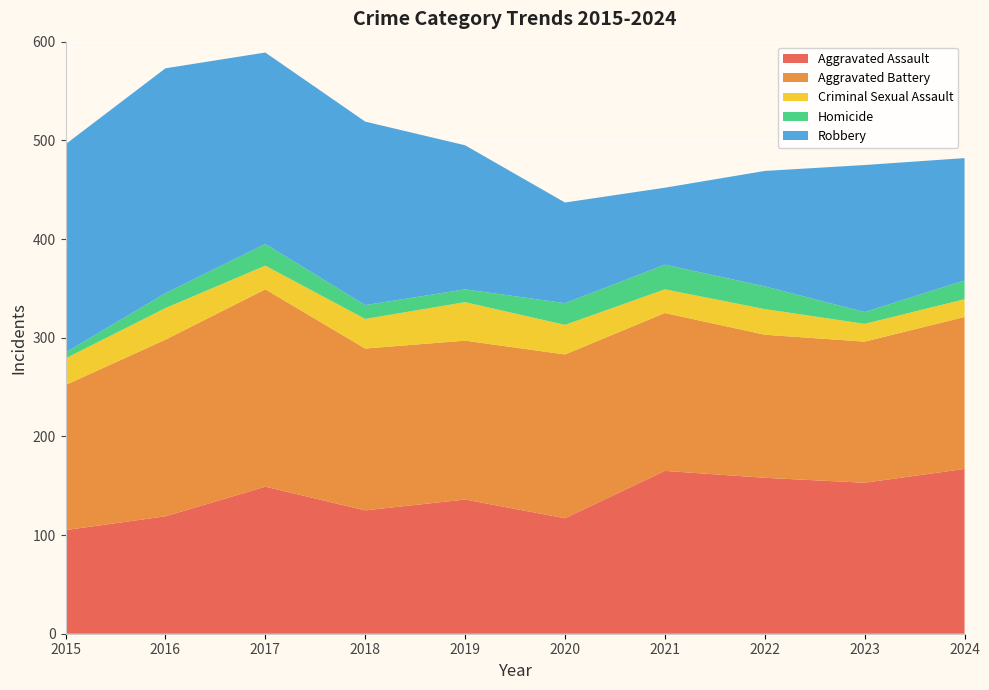

Reading left to right, transcribe all the data shown in this chart.

Aggravated Assault: 105	119	149	125	136	117	165	158	153	167
Aggravated Battery: 147	179	200	164	161	166	160	145	143	154
Criminal Sexual Assault: 27	32	24	30	39	30	24	26	18	18
Homicide: 6	15	22	14	13	22	25	23	12	19
Robbery: 211	228	194	186	146	102	78	117	149	124